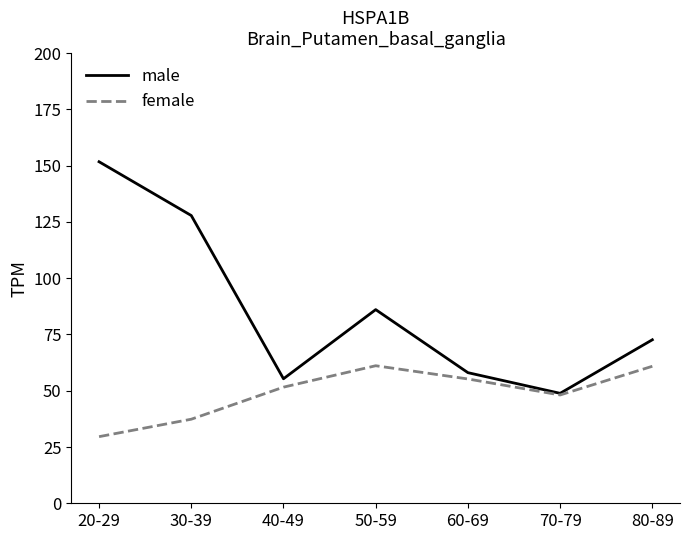

What are all the series names shown in the legend?

male, female